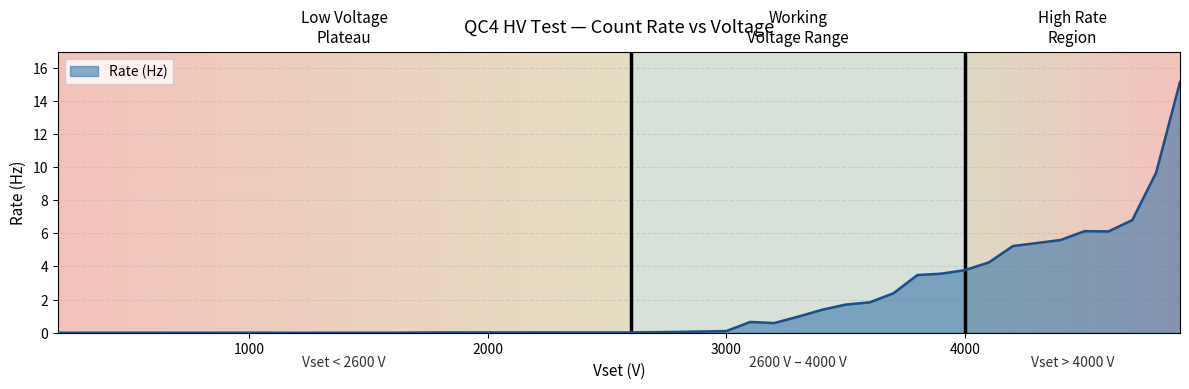

What is the greatest value displayed?

15.2